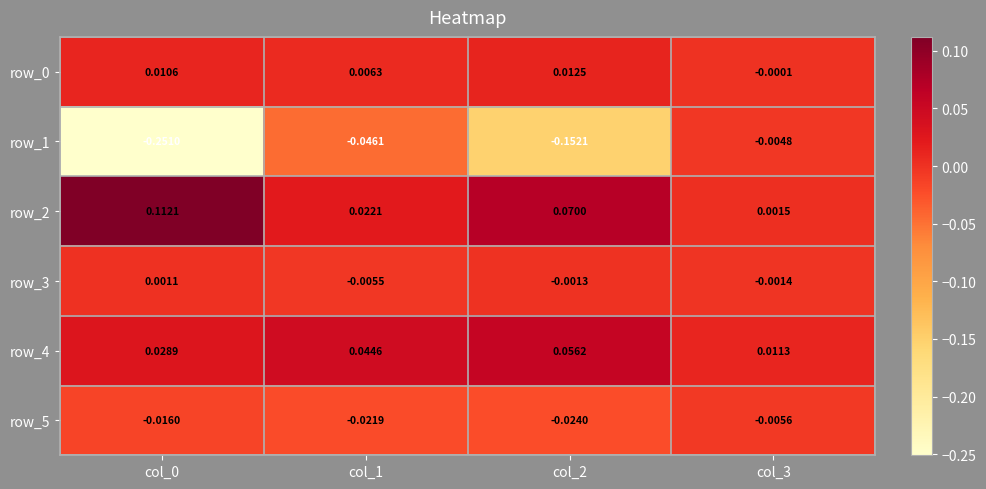

Is the value of row_4 at col_1 greater than the value of row_1 at col_3?

Yes